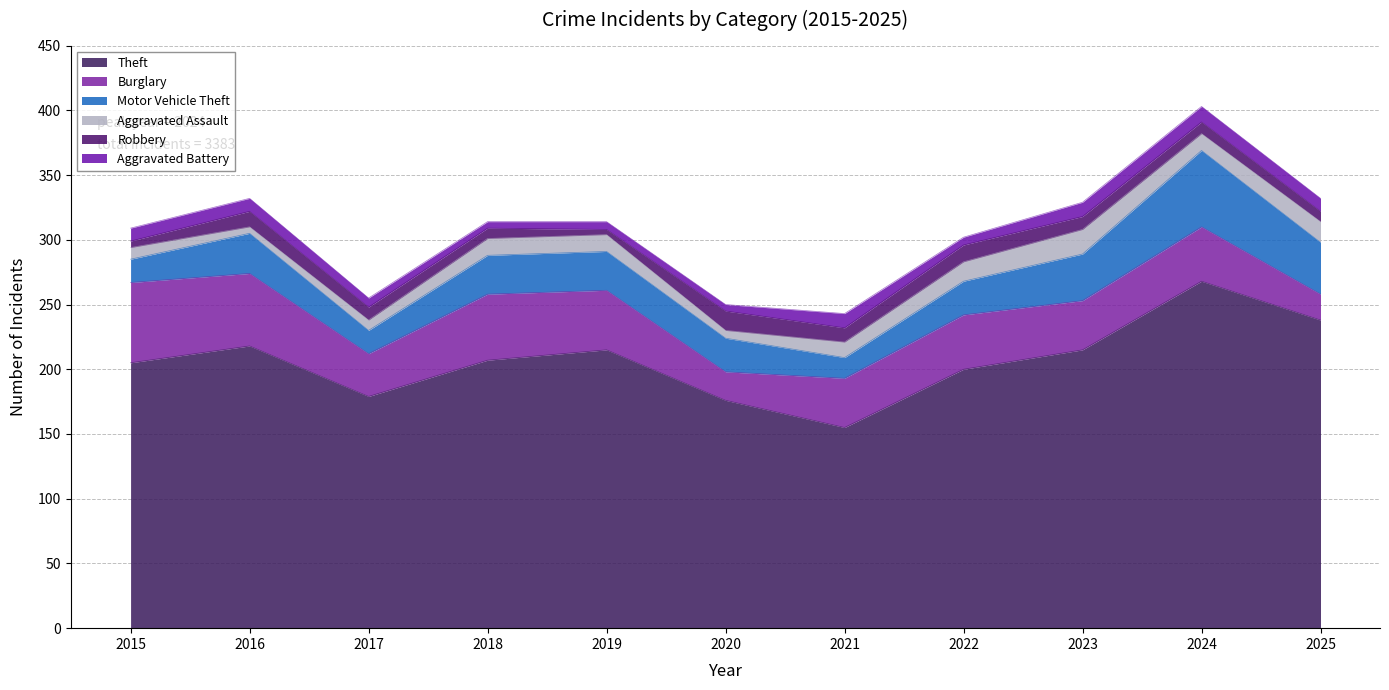

What is the difference between the Burglary values at 2016 and 2018?

5